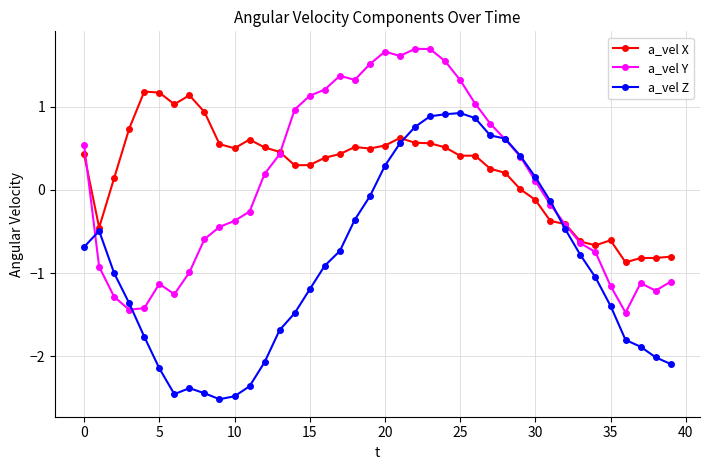

How many values in the a_vel Y series are below 0?

20